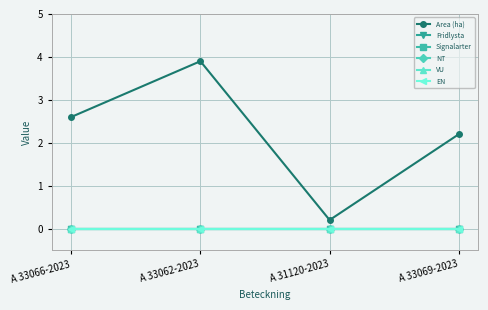

Is this an area chart (filled region under the line)?

No